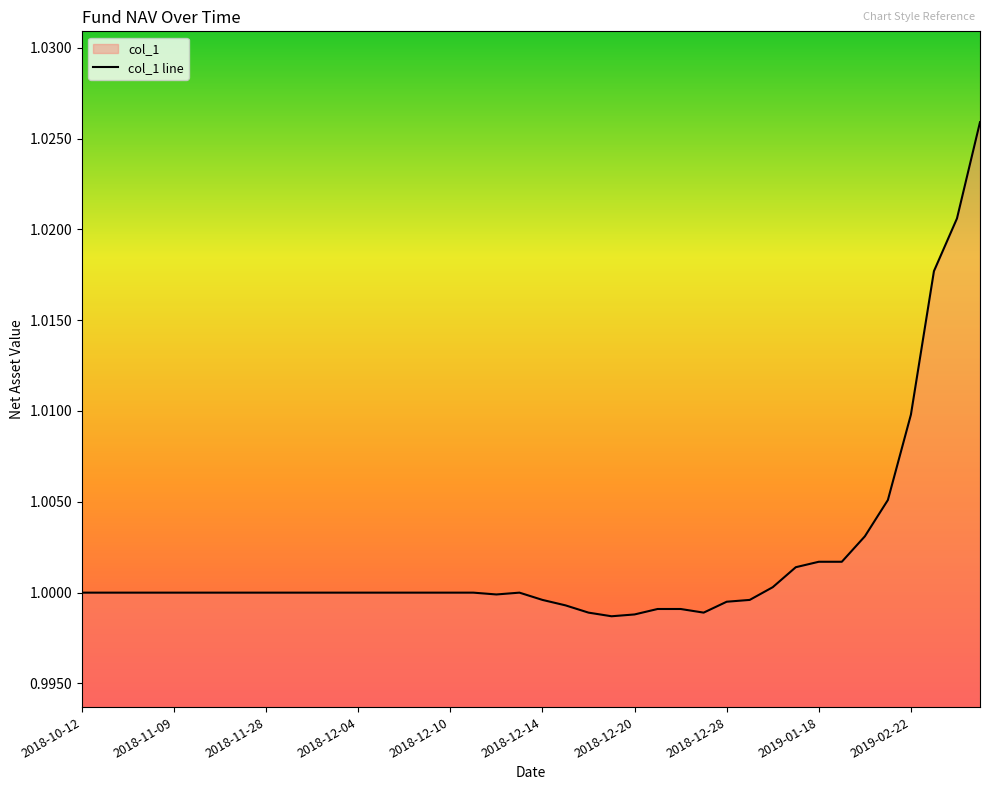

How many categories are shown in the chart?

40